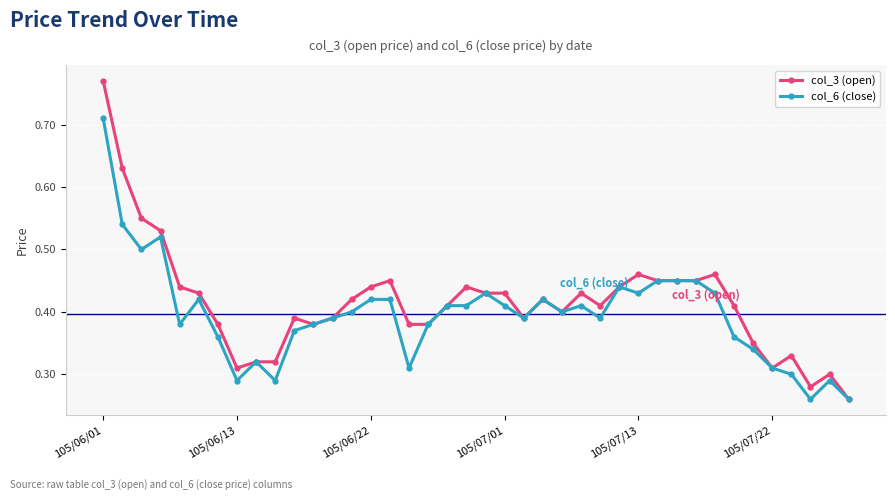

True or false: col_6 (close) has more than 0 points higher than both neighbors.

True